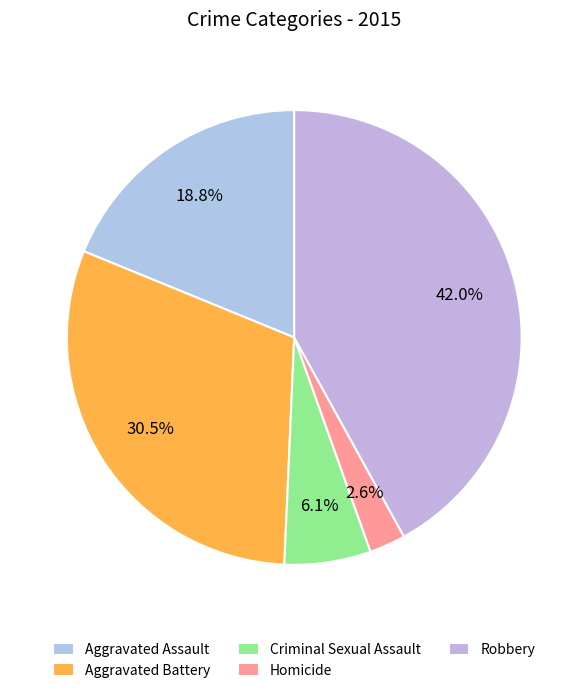

To the nearest percent, what percentage of the pie is Robbery?

42%